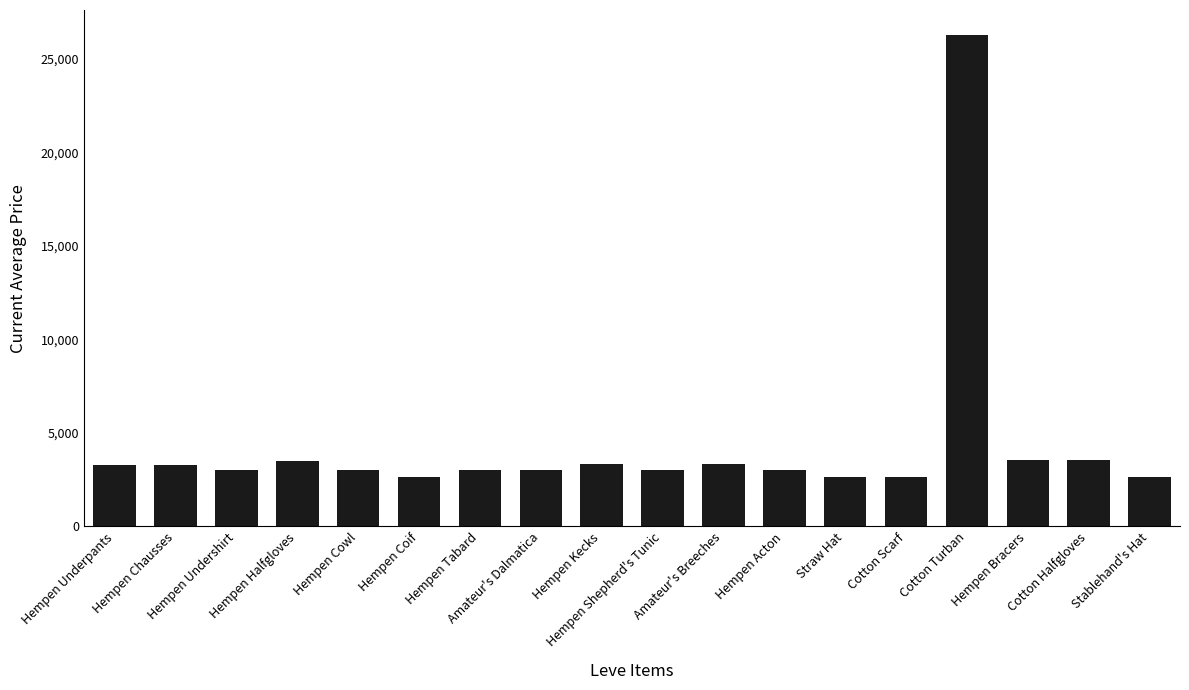

What is the average value?

4379